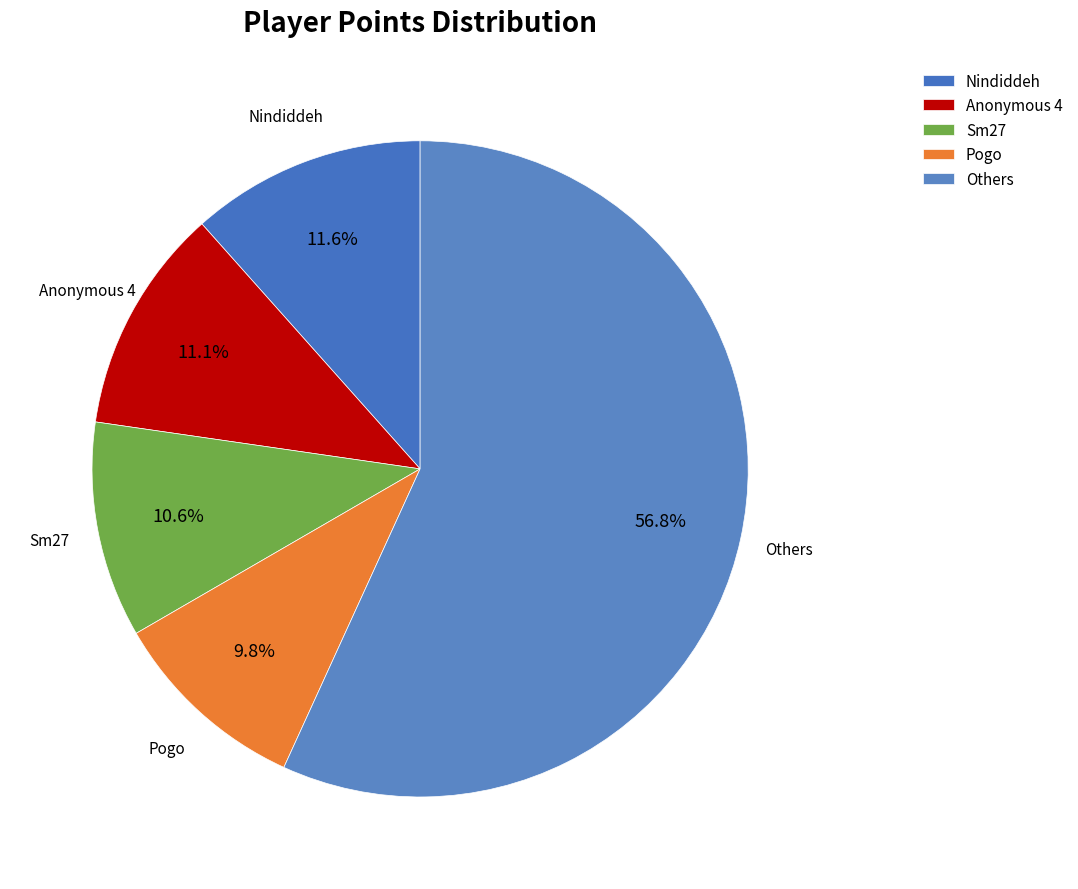

Is the sum of Others and Anonymous 4 greater than half?

Yes